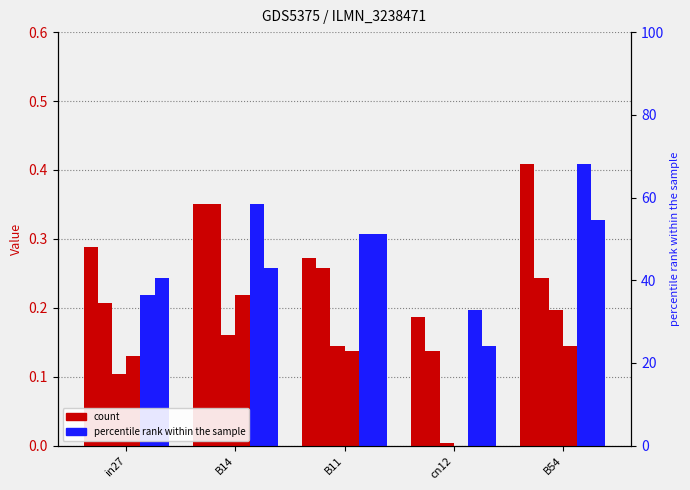

Between B11 and in27, which is larger?

in27